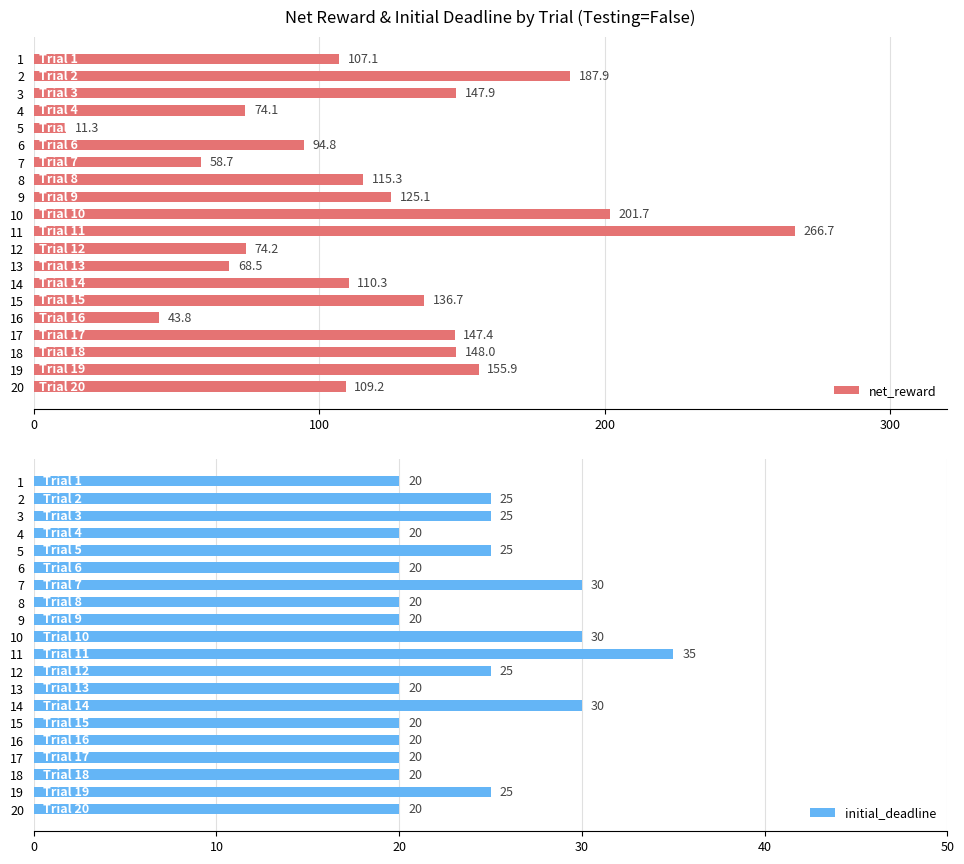

What is the maximum value for net_reward?

266.7